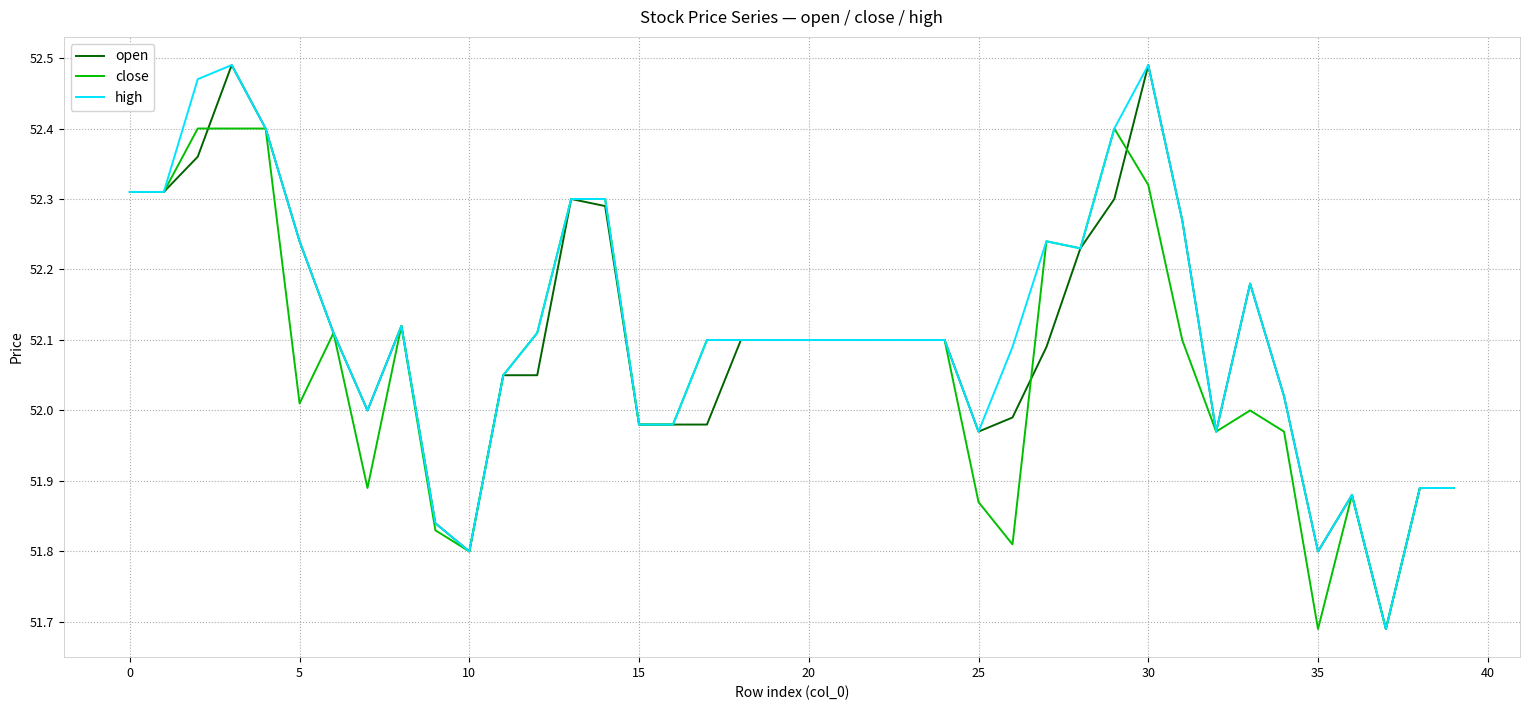

The close series shows 24.2 at 35. True or false?

False